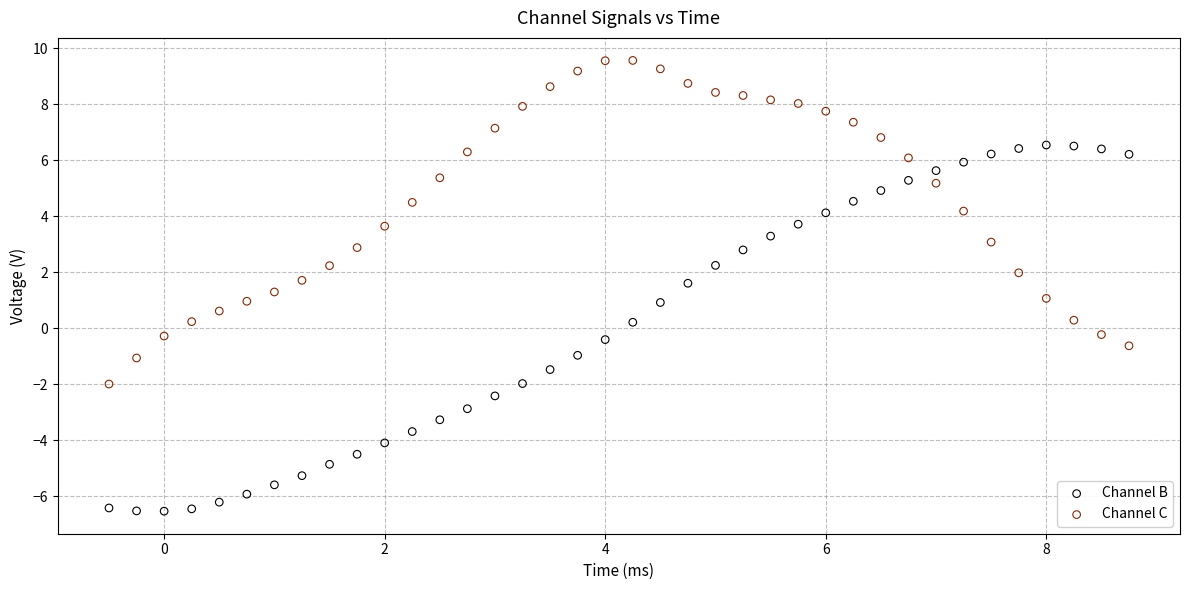

Which series contains the highest Y value?

Channel C